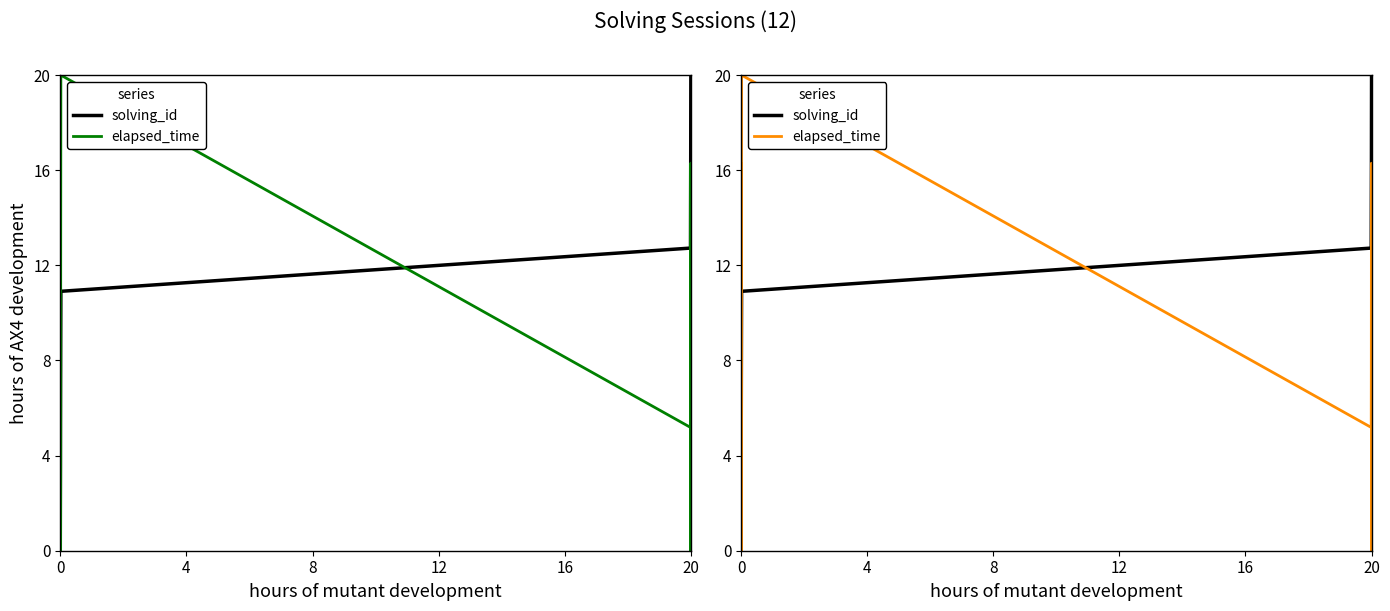

What is the difference between the highest and lowest values at 4?

5.6